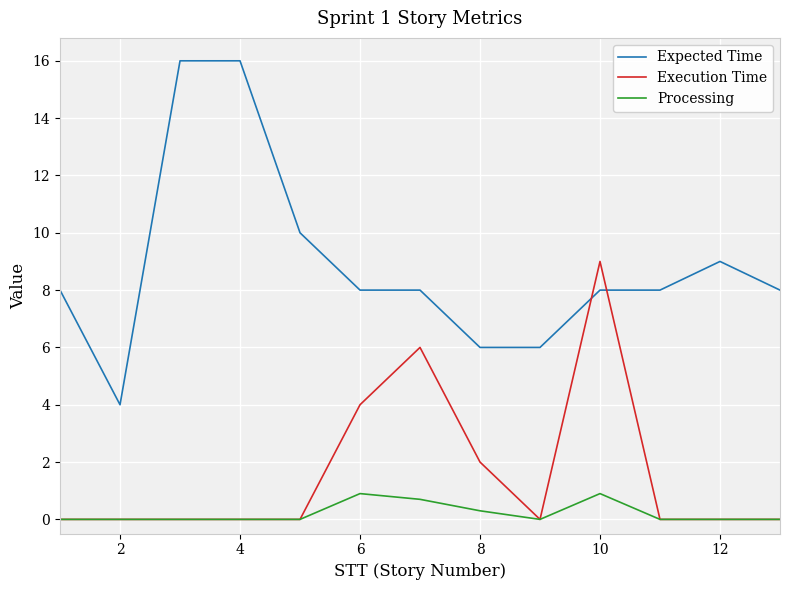

What is the greatest value displayed?

16.0